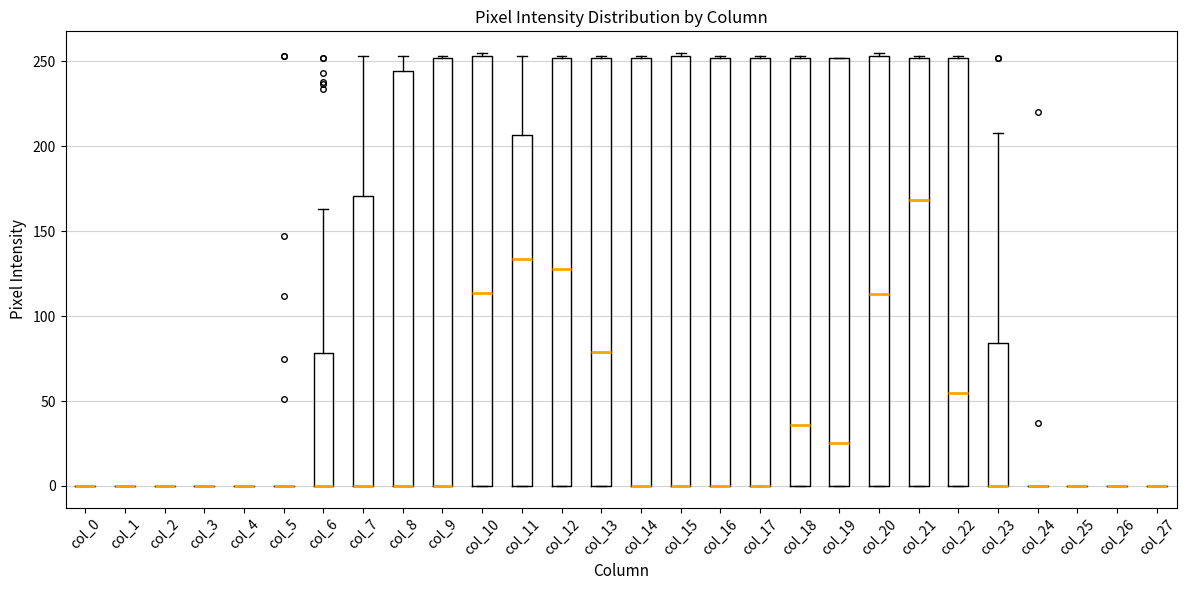

Where is the upper edge of the box for col_22 on the y-axis? The values are not printed on the chart, so give them approximately, as read against the axis.

250